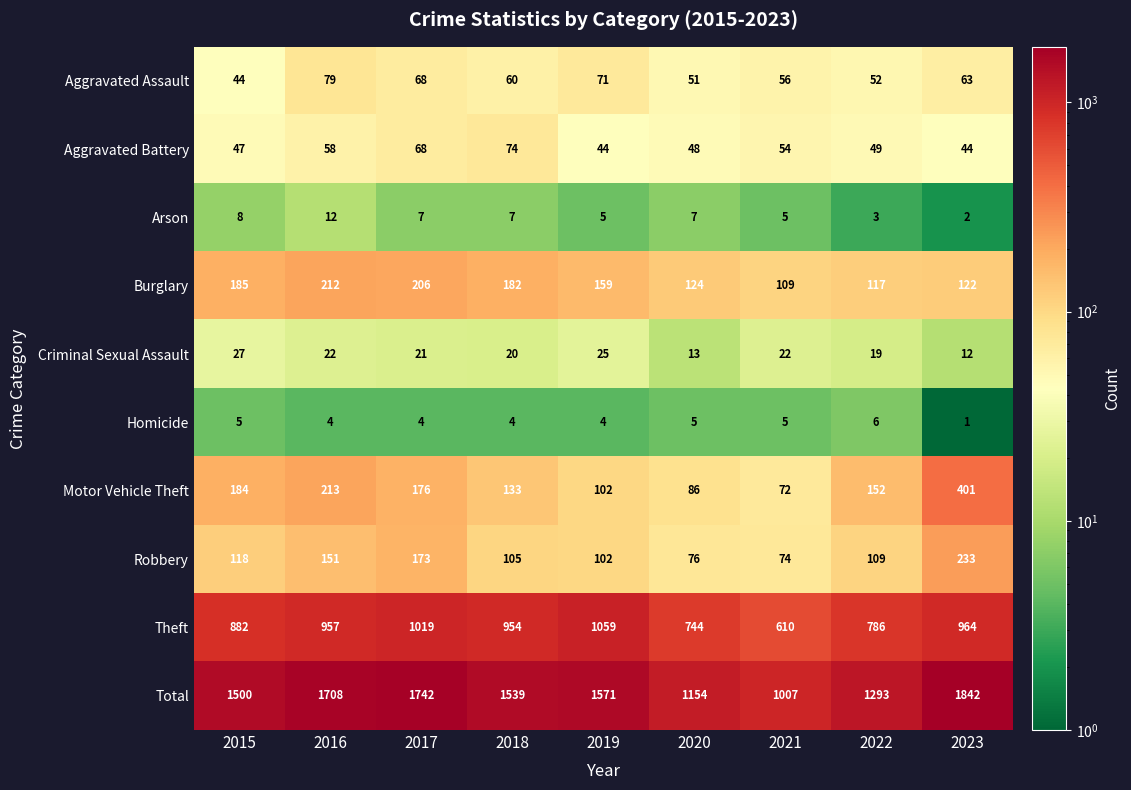

What is the maximum value for Theft?

1059